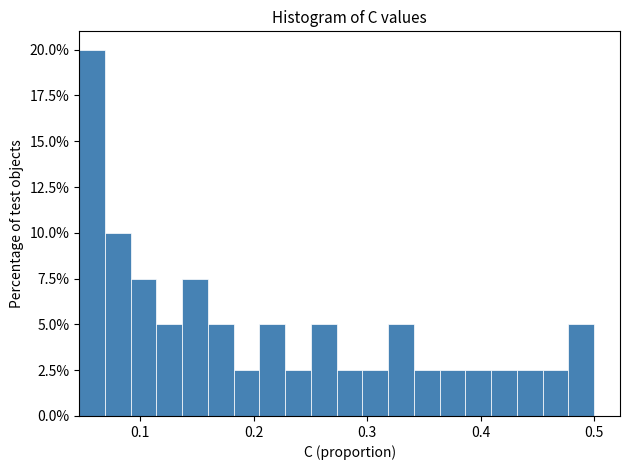

Around what value on the x-axis is the tallest bar? Give the approximate position of its centre, as read against the axis.

0.06